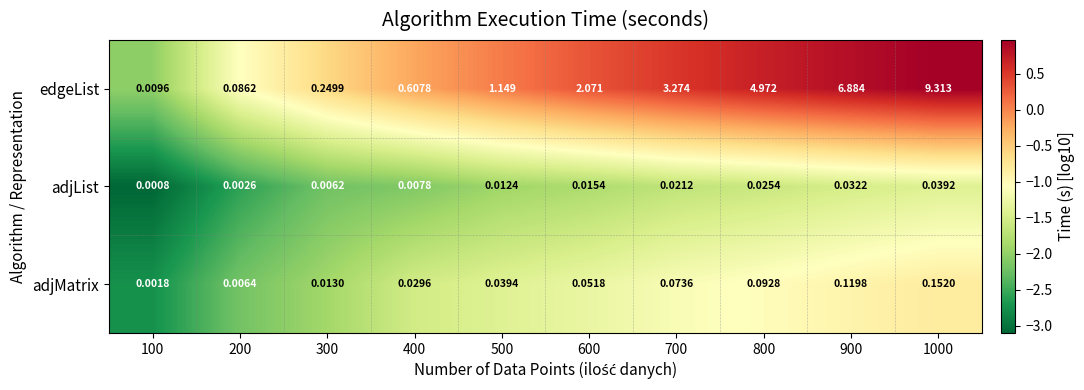

Which series changed the most between 200 and 300?

edgeList